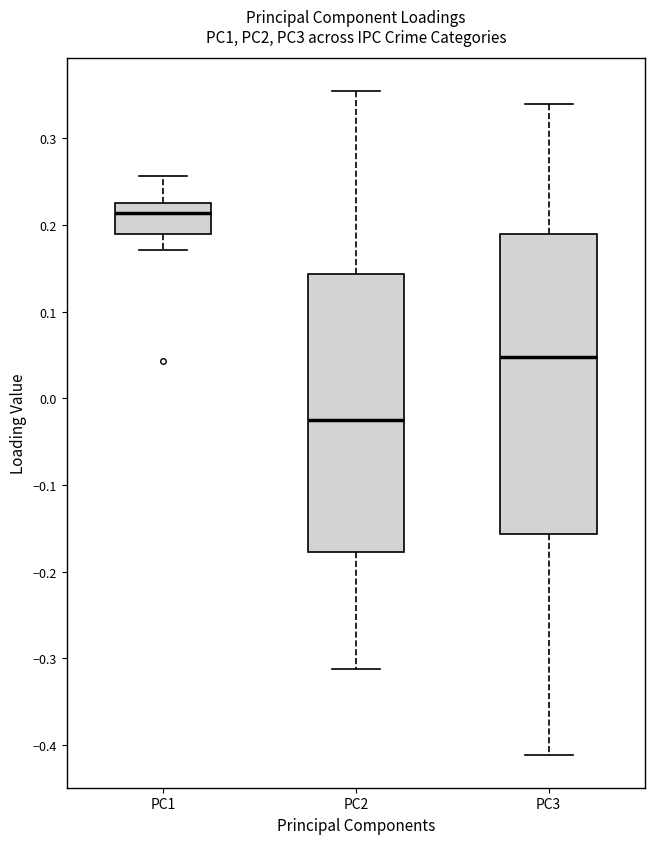

Reading left to right, transcribe this box plot: for each box, give where its median line is, the range the box spans, and where its two whiskers end, as read against the y-axis. The values are not printed on the chart, so give them approximately, as read against the axis.

PC1: median 0.21, box 0.19 to 0.23, whiskers 0.17 to 0.26
PC2: median -0.03, box -0.18 to 0.14, whiskers -0.31 to 0.35
PC3: median 0.05, box -0.16 to 0.19, whiskers -0.41 to 0.34